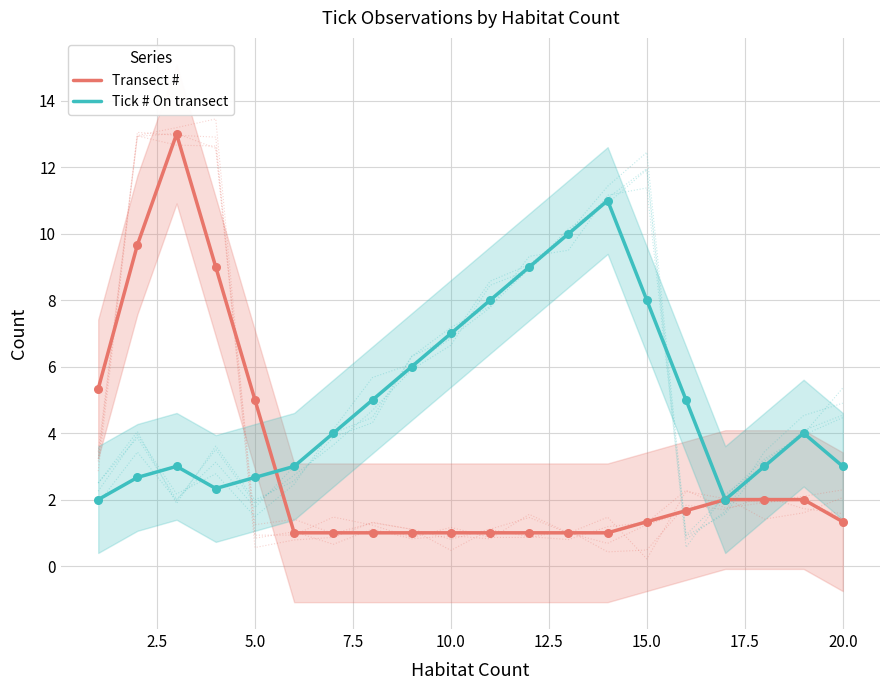

What is the lowest value of the Tick # On transect series?

2.0